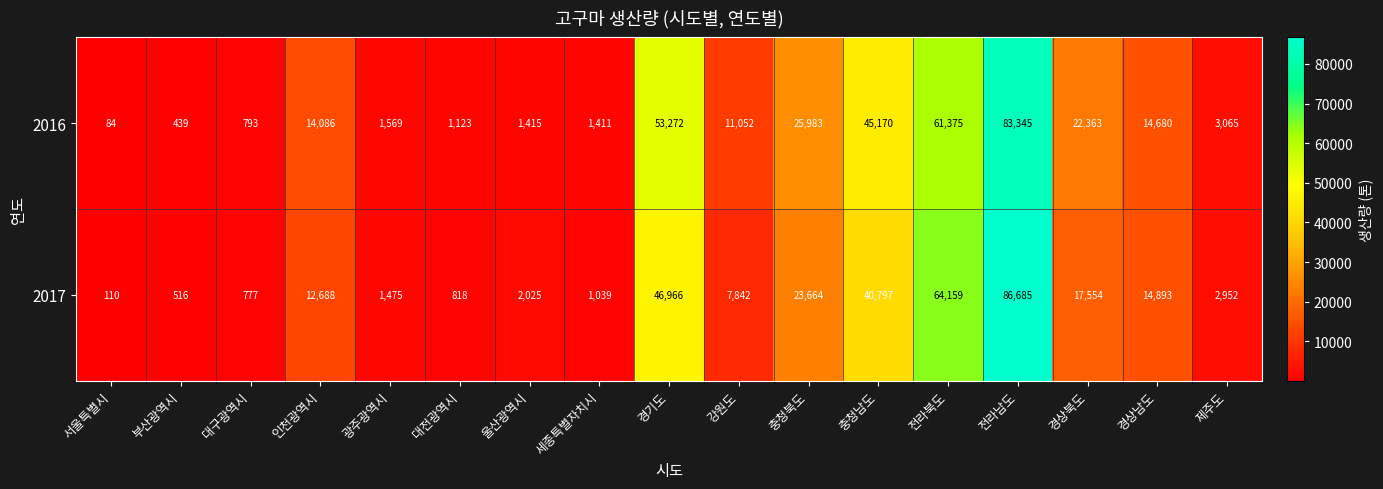

Which category has the highest value across all series?

전라남도